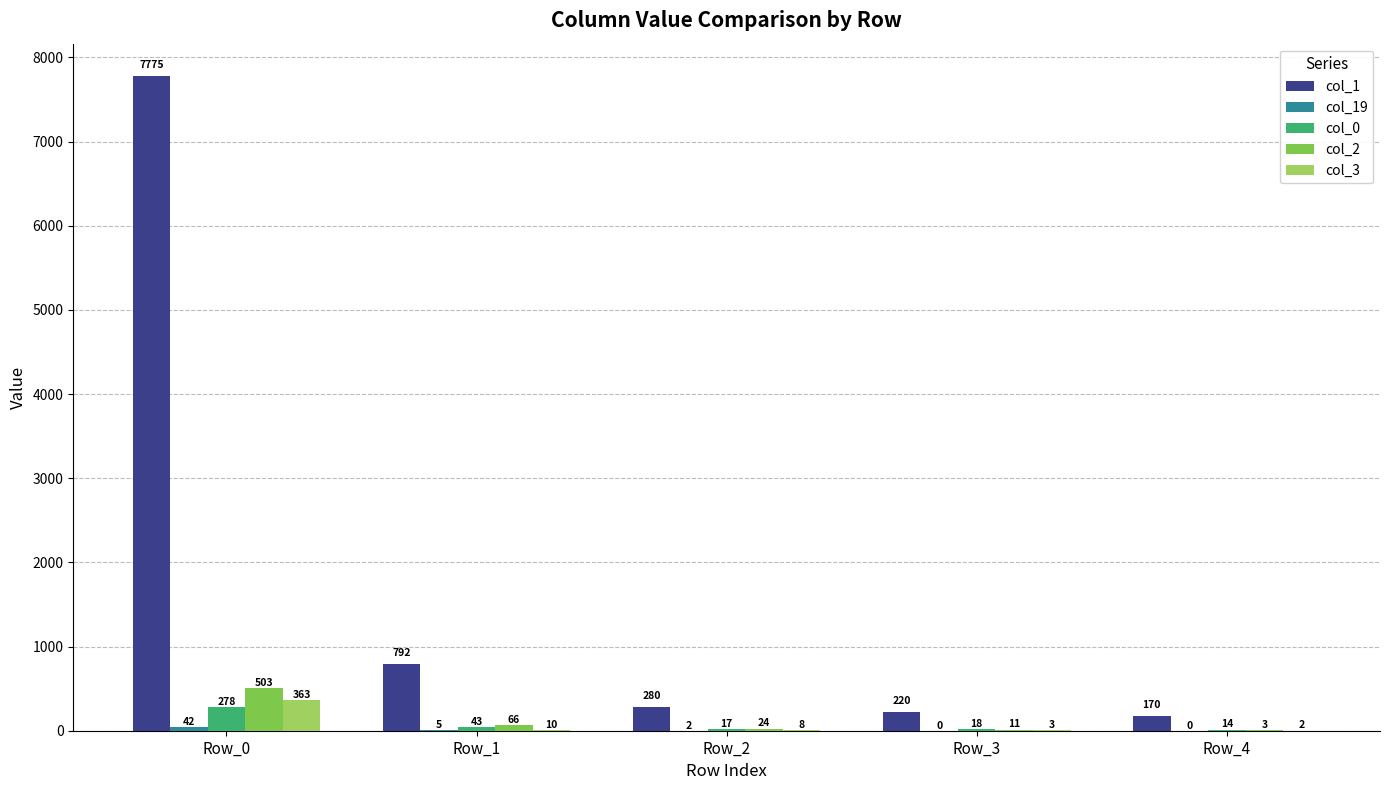

Between Row_1 and Row_3, which series saw the biggest shift?

col_1